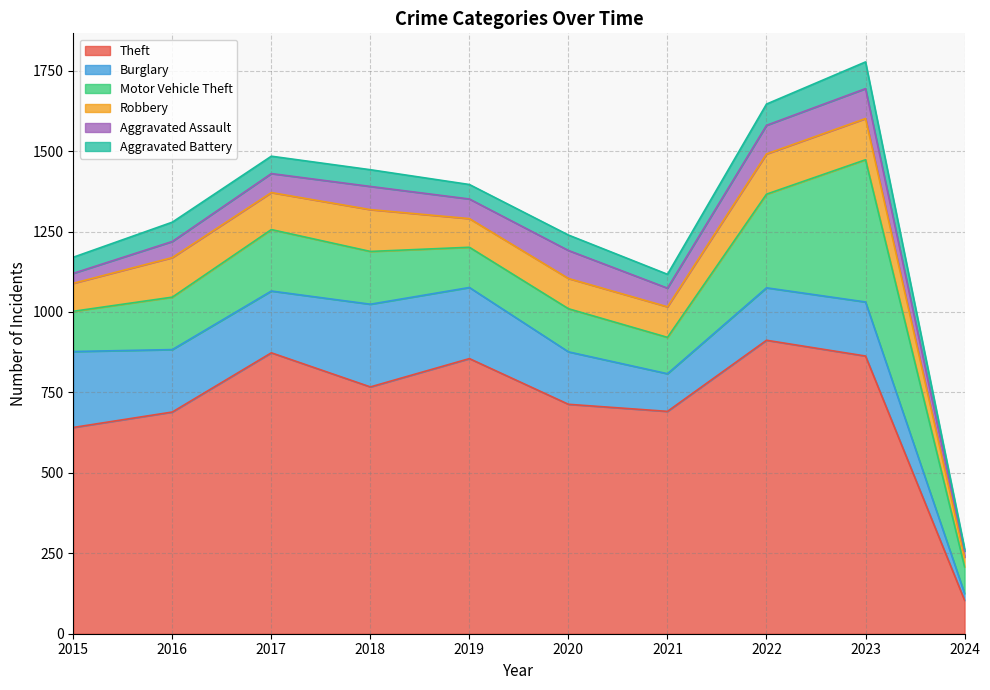

At which category does Robbery reach its first local valley?

2017